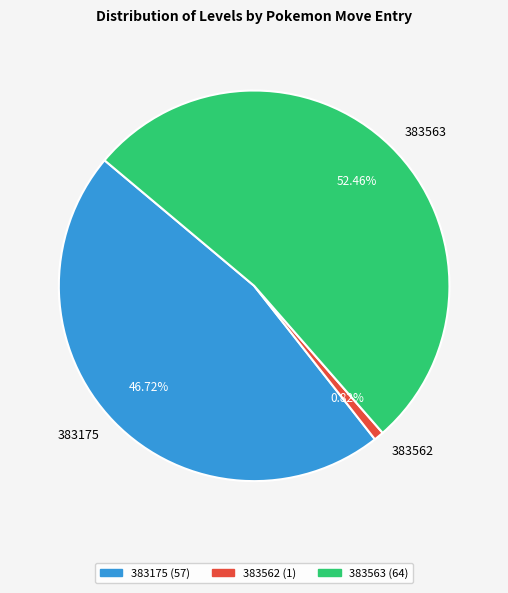

Is there any slice that represents more than half of the pie?

Yes